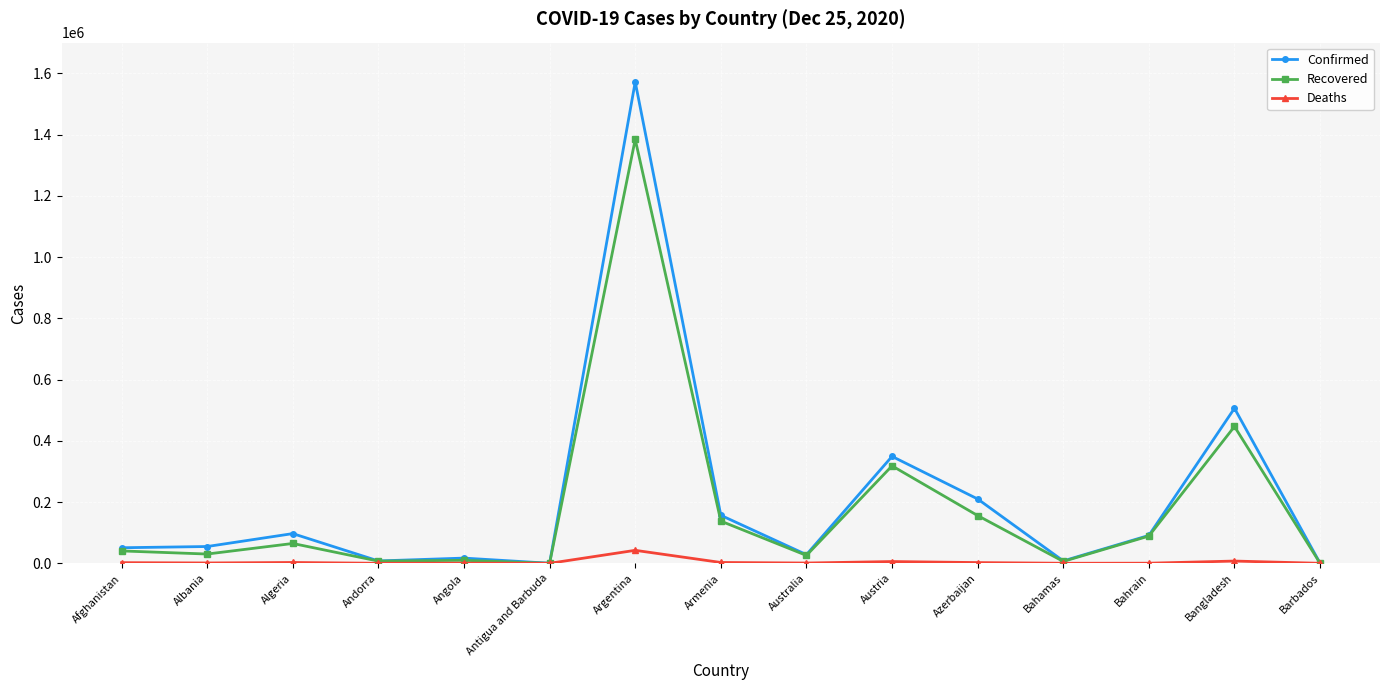

At how many categories does at least one series exceed 261850?

3